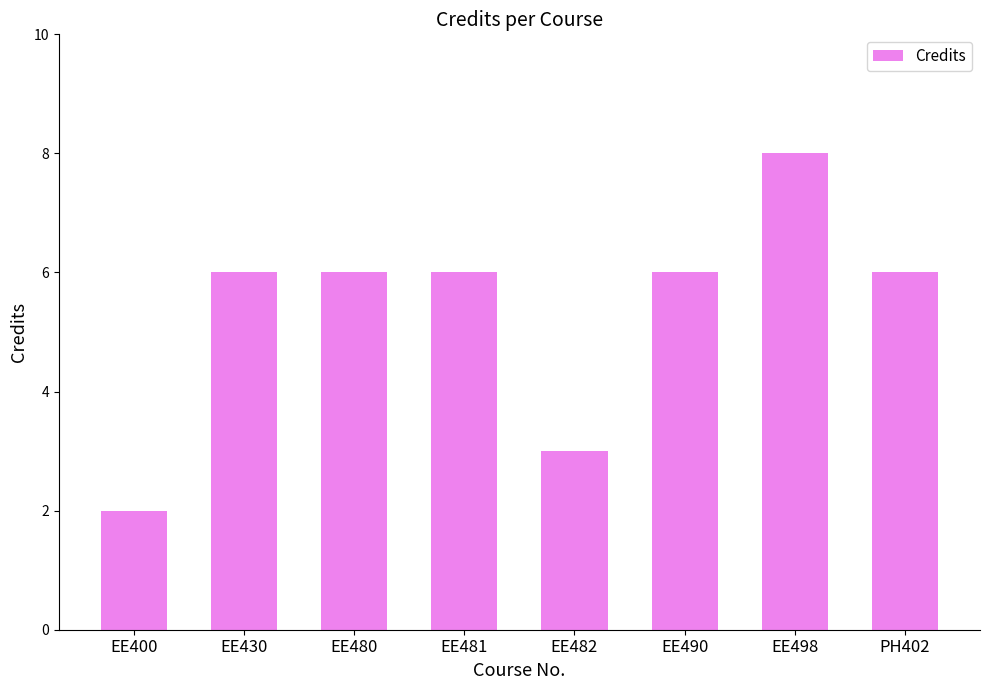

Which label corresponds to the largest value in the chart?

EE498